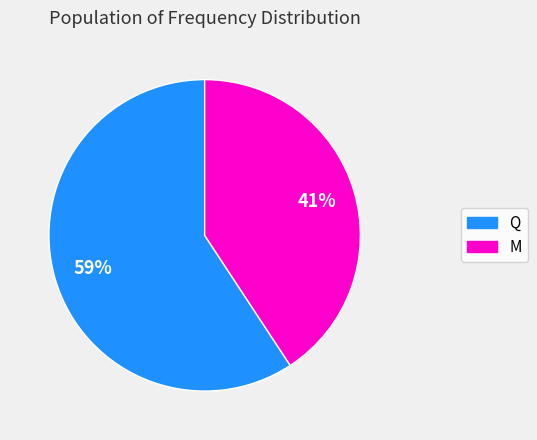

How many segments does this pie chart have?

2